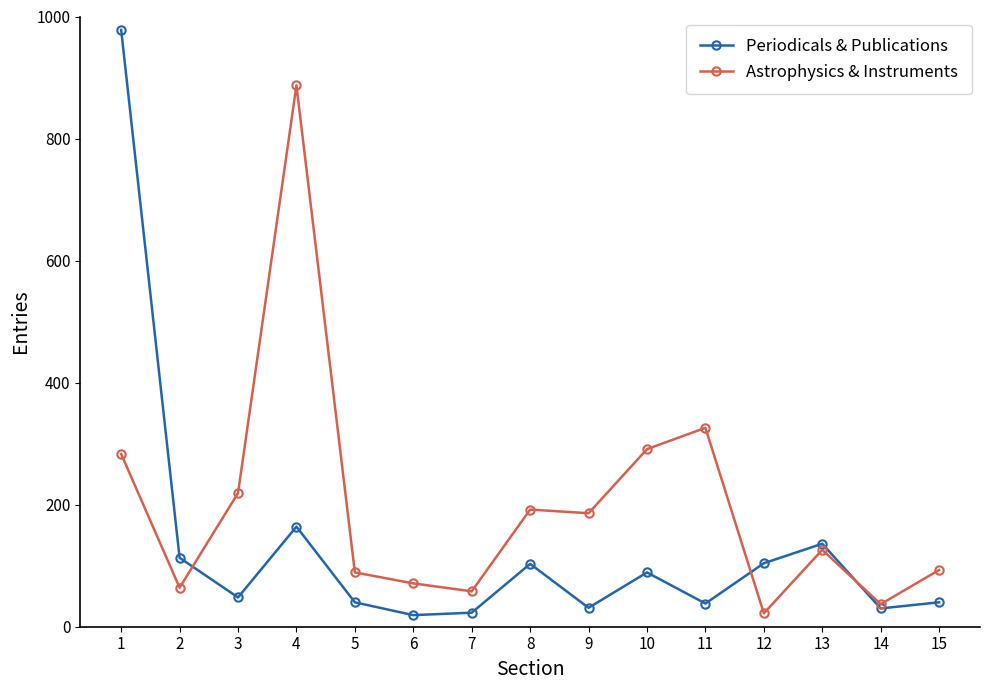

What is the difference between the maximum and second lowest values in the Periodicals & Publications series?

955